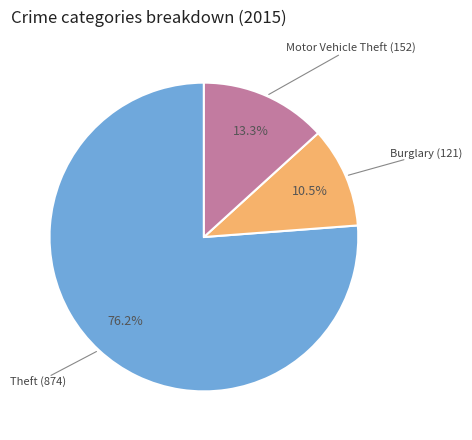

Is there any slice that represents more than half of the pie?

Yes